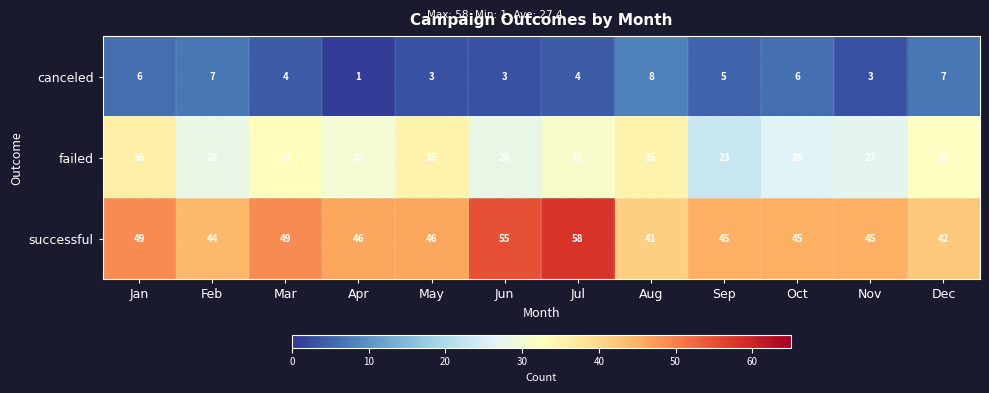

What is the maximum value for canceled?

8